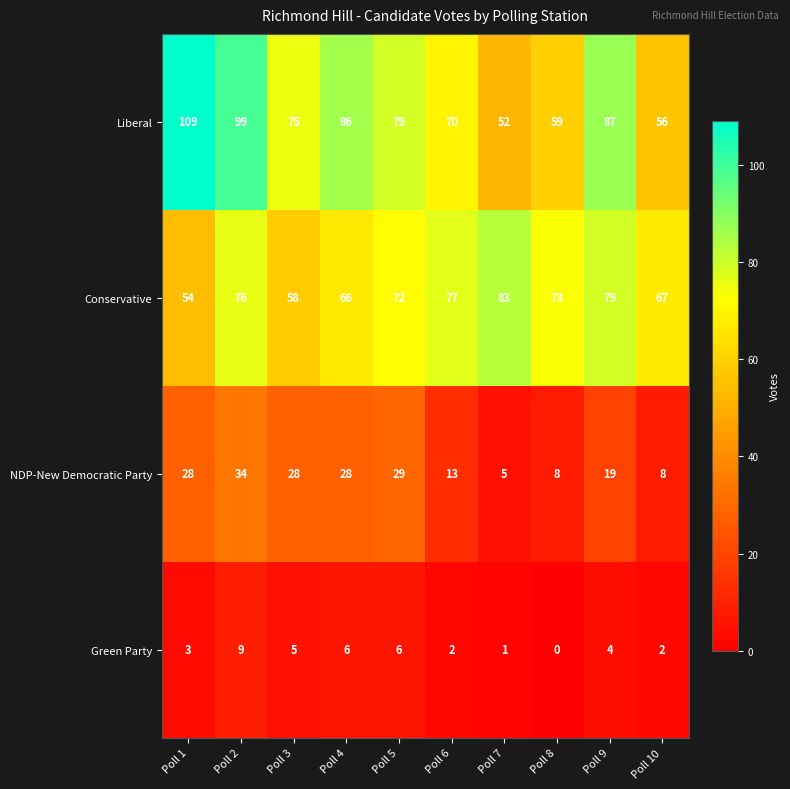

Read the NDP-New Democratic Party value at Poll 7.

5